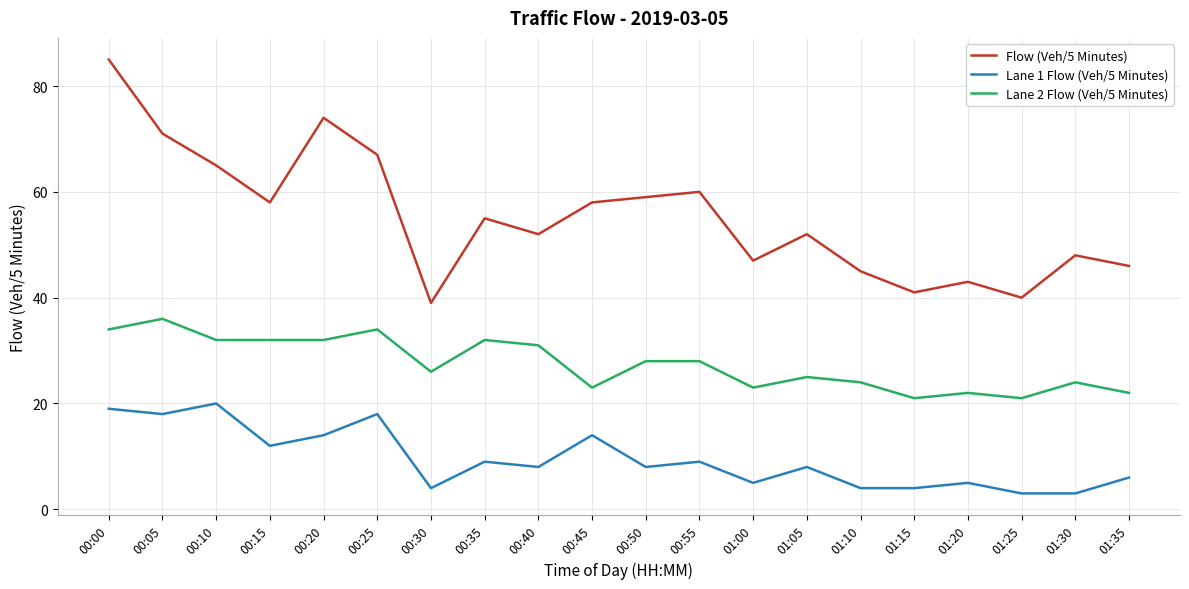

At which label is Lane 1 Flow (Veh/5 Minutes) closest to 11?

00:15